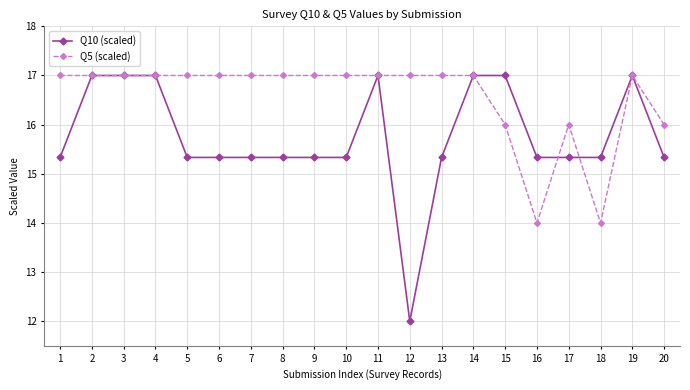

What is the spread (max minus min) of values at 15?

1.0